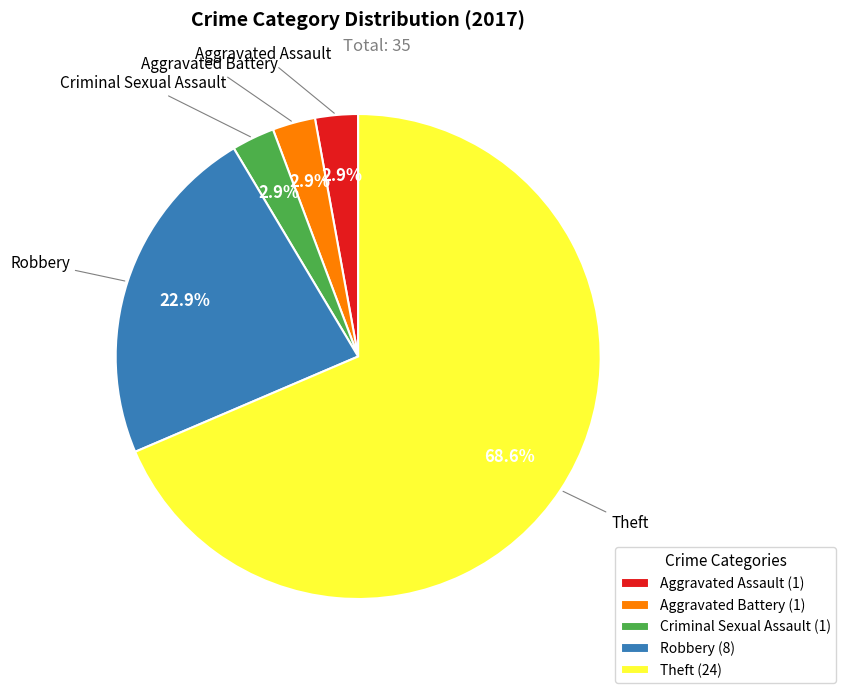

Which category has the biggest portion of the pie?

Theft